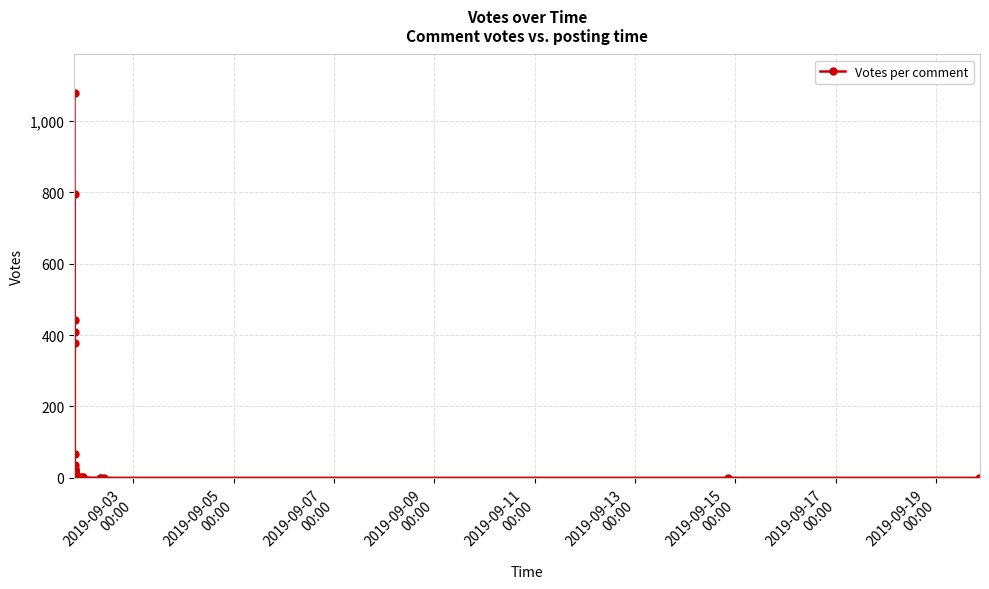

Is this an area chart (filled region under the line)?

No